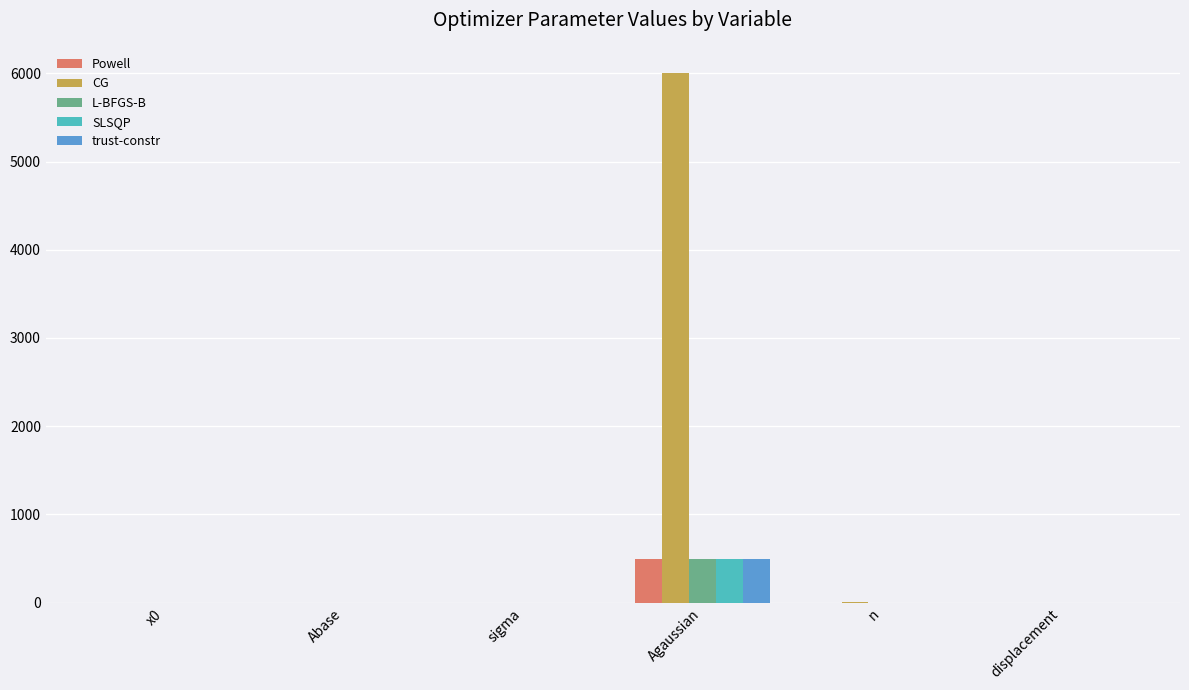

What are all the series names shown in the legend?

Powell, CG, L-BFGS-B, SLSQP, trust-constr